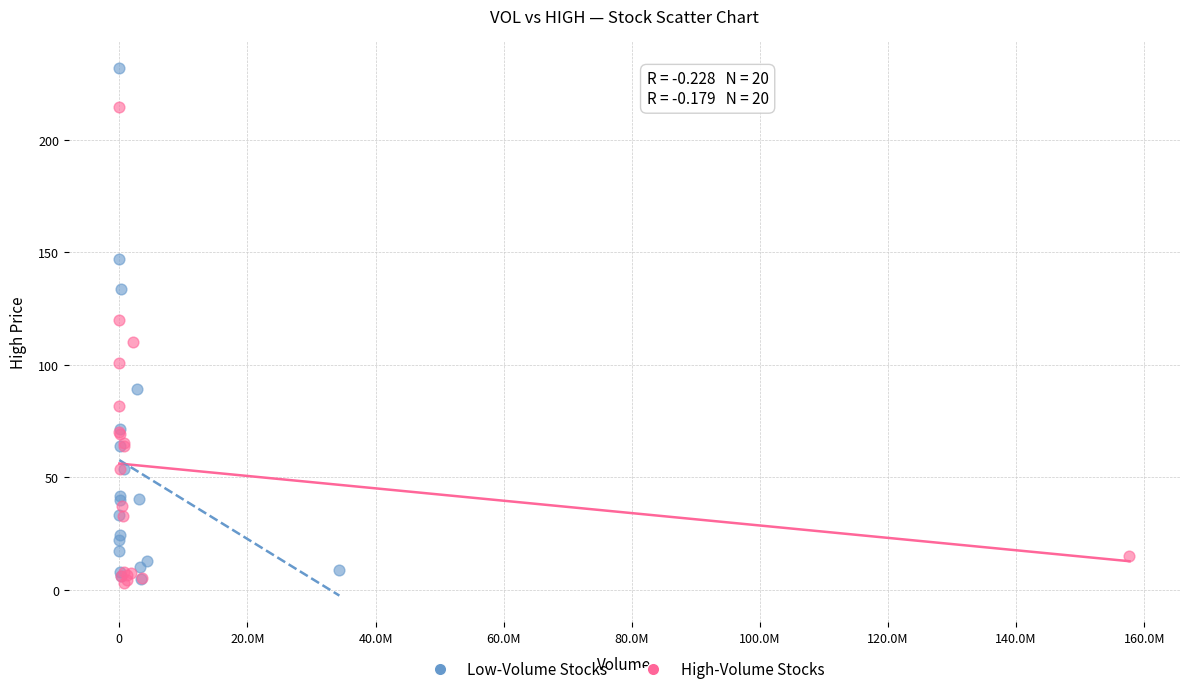

Which series reaches the maximum Y coordinate?

Low-Volume Stocks